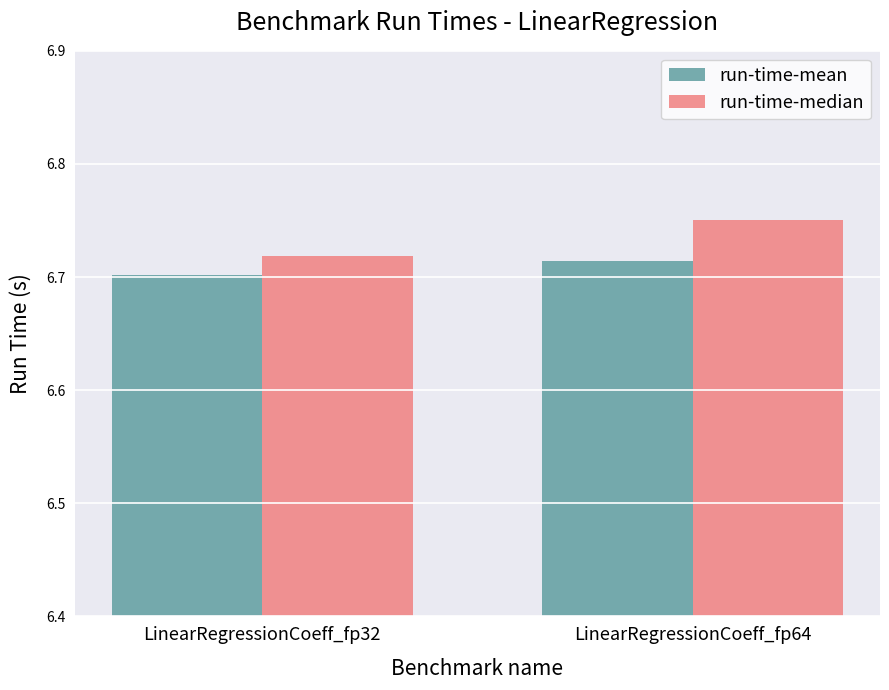

Rank the series by their maximum value, from lowest to highest.

run-time-mean, run-time-median